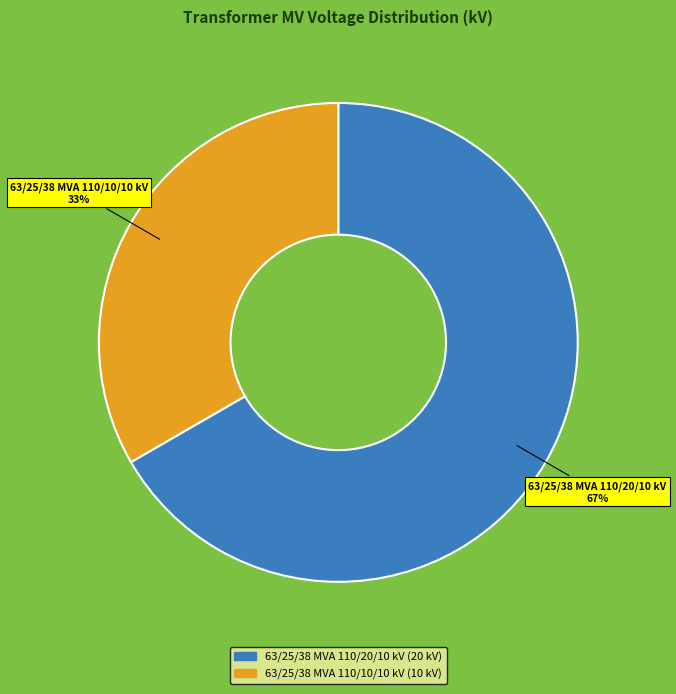

To the nearest percent, what is the average slice percentage?

50%